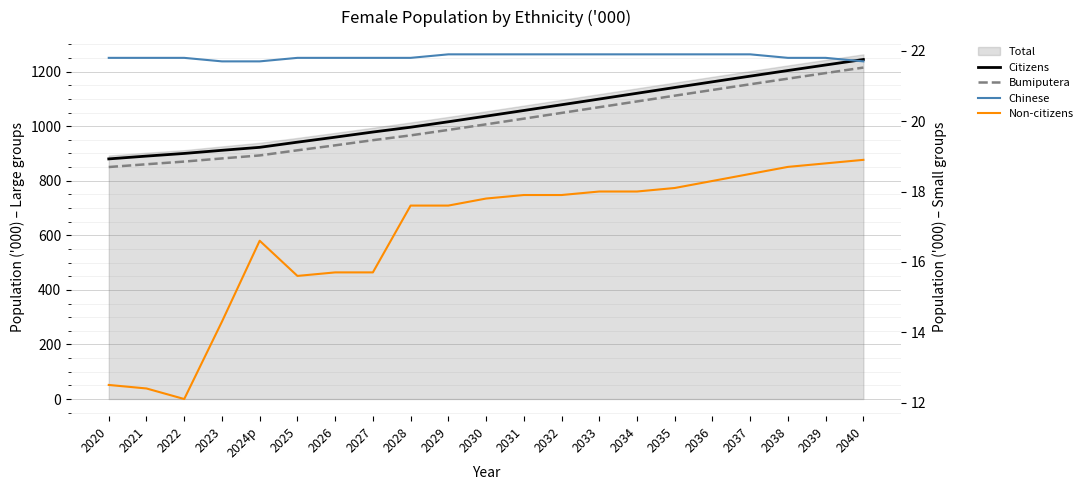

The value of Bumiputera at 2025 is 911.5. True or false?

True